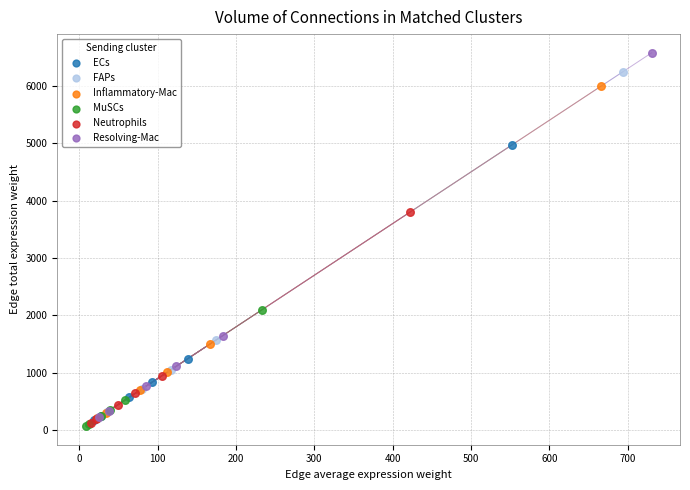

Which series reaches the minimum Y coordinate?

MuSCs